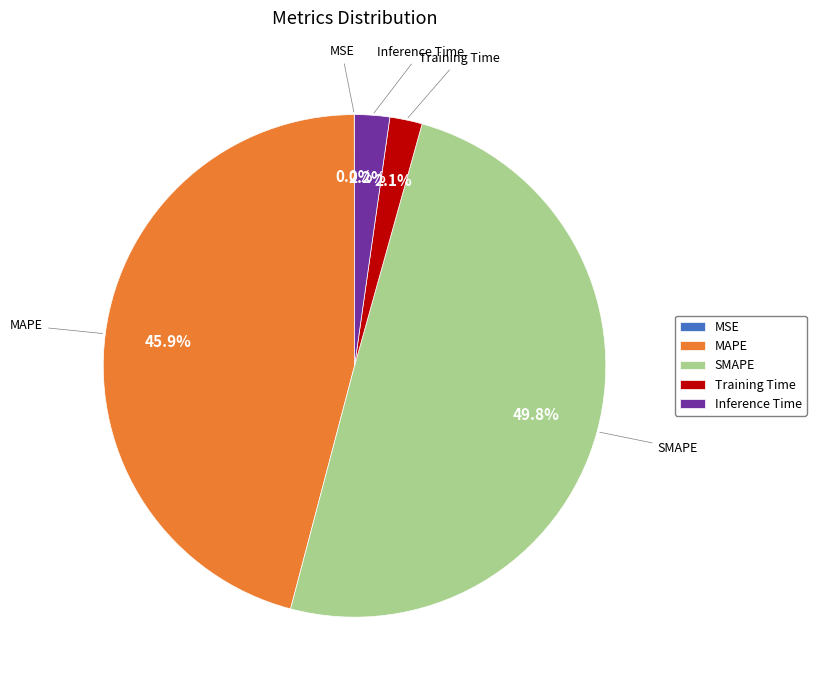

Does MAPE account for over 50% of the chart?

No